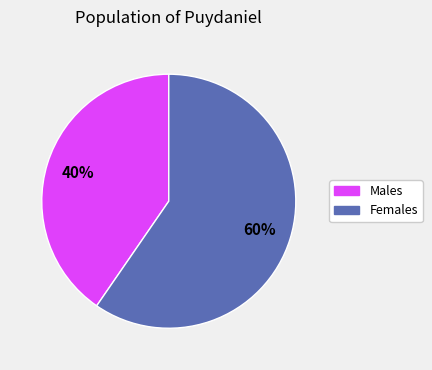

Does any single category account for the majority?

Yes